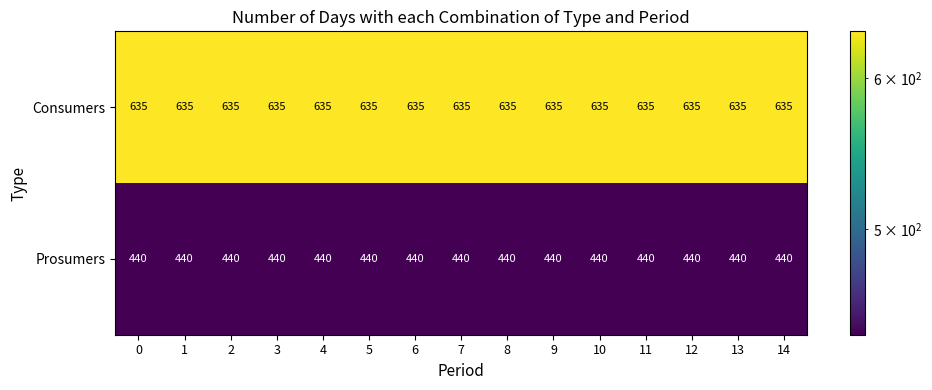

What is the approximate value of Consumers at 11?

635